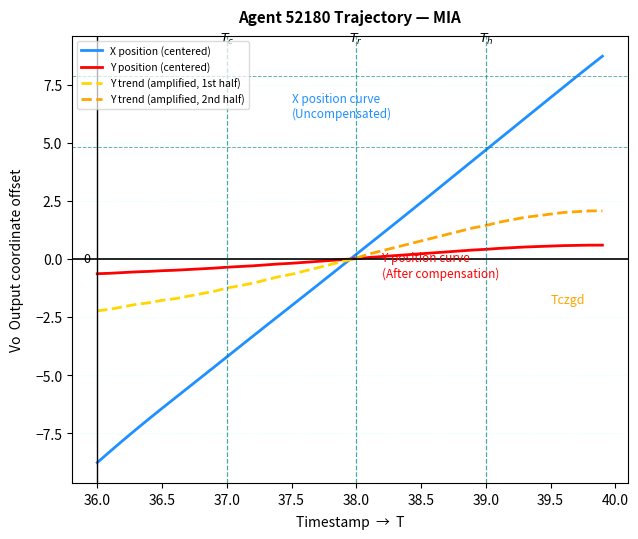

At which category does the chart reach its minimum across all series?

36.0